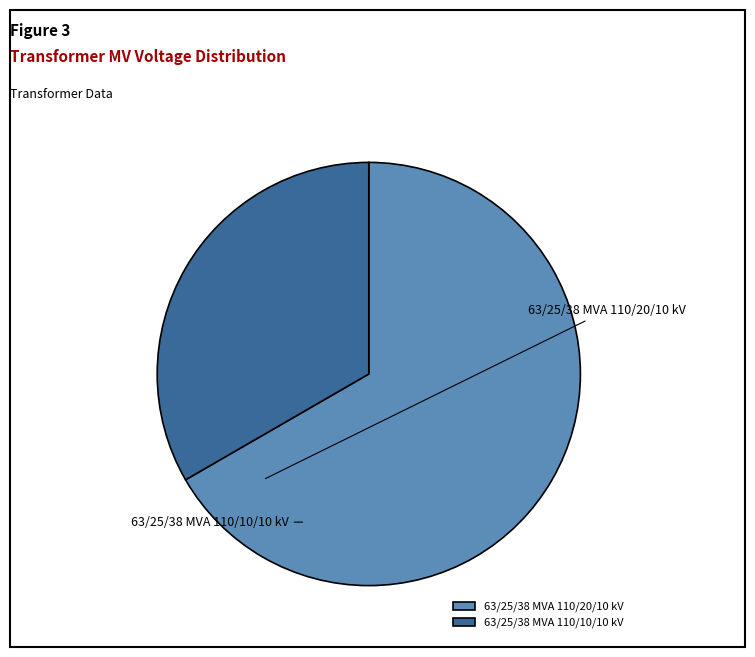

What is the ratio of the value at 63/25/38 MVA 110/10/10 kV to the value at 63/25/38 MVA 110/20/10 kV?

0.5